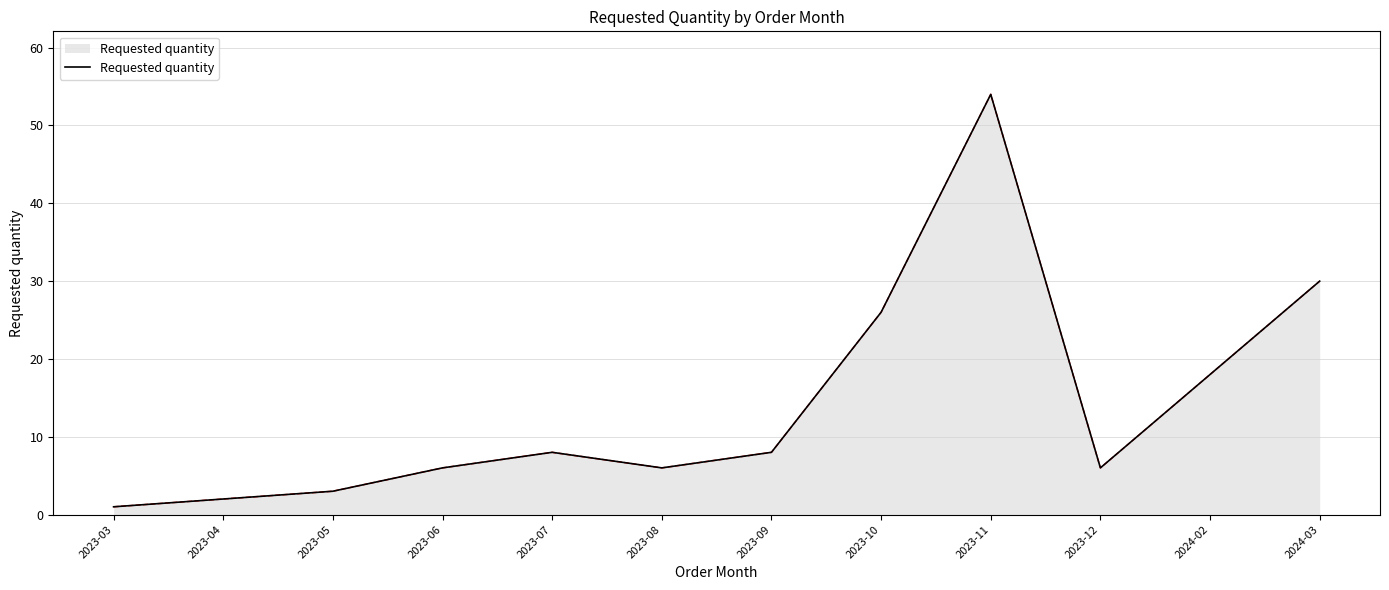

Count the number of data series in this chart.

1